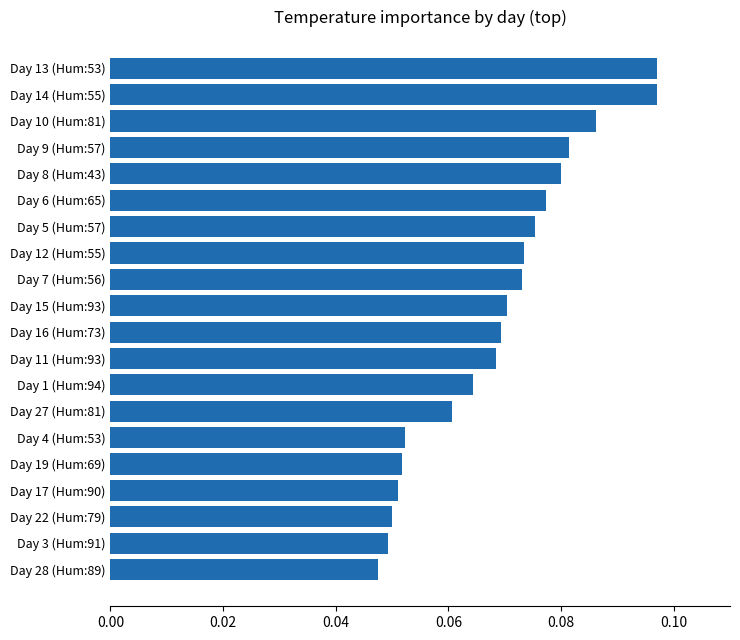

What is the label of the 3rd bar from the bottom?

Day 22 (Hum:79)